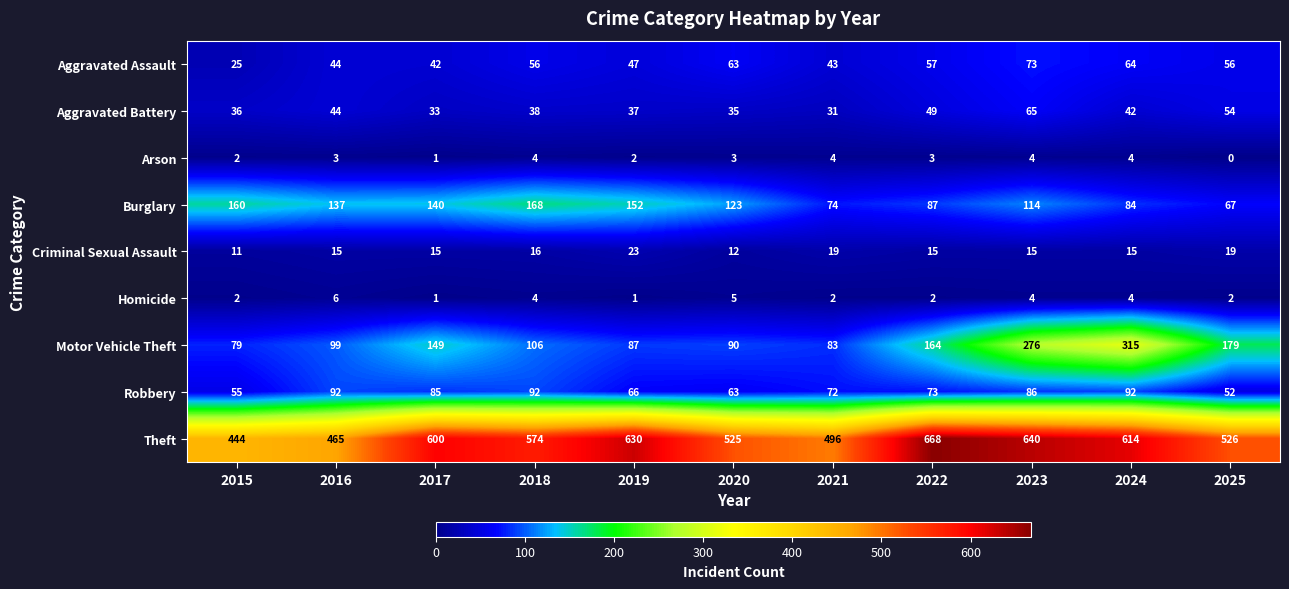

Rank the series by their maximum value, from highest to lowest.

Theft, Motor Vehicle Theft, Burglary, Robbery, Aggravated Assault, Aggravated Battery, Criminal Sexual Assault, Homicide, Arson